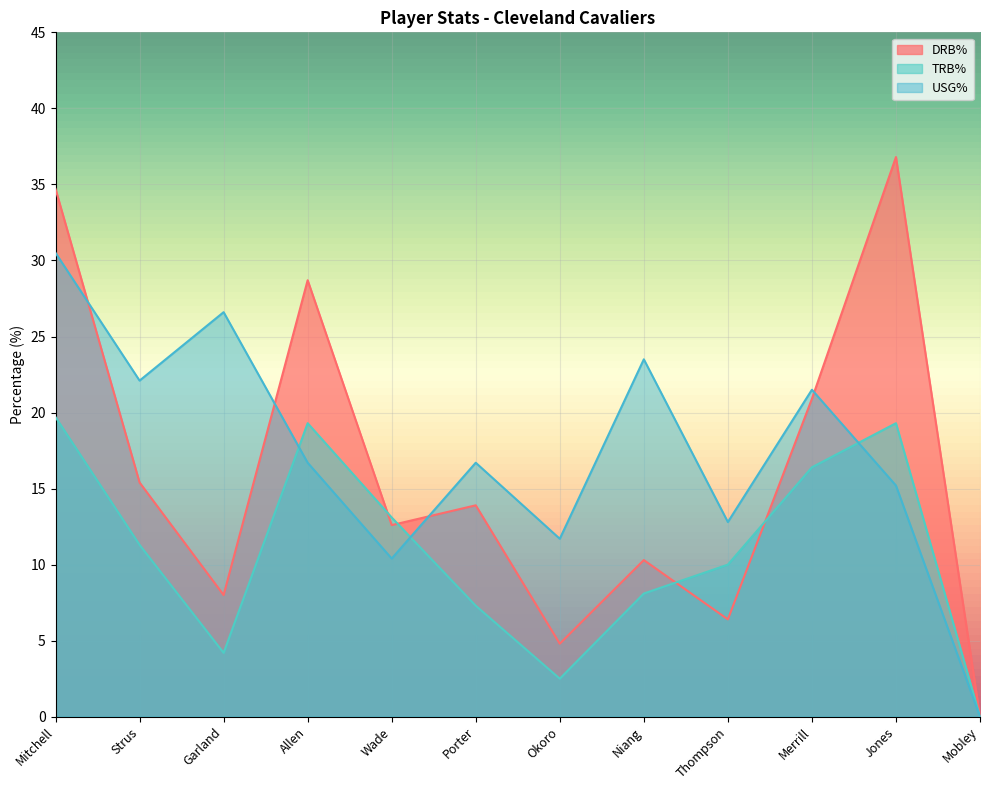

Where is USG% nearest to the value 15?

Jones